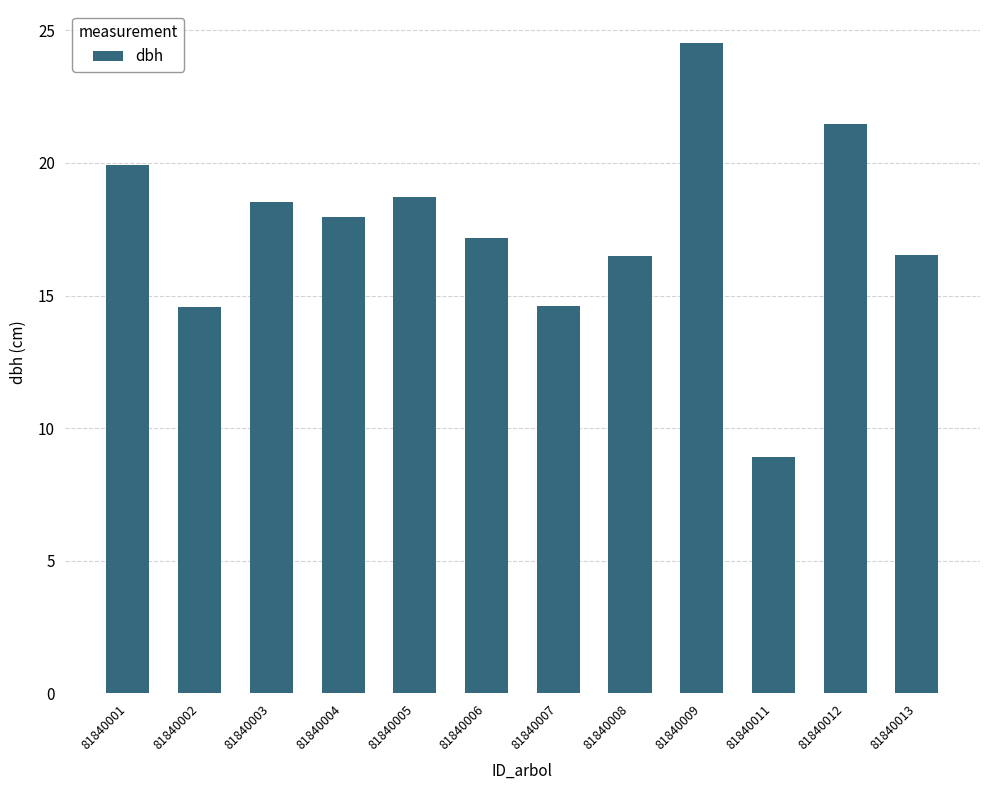

Are the bars horizontal?

No